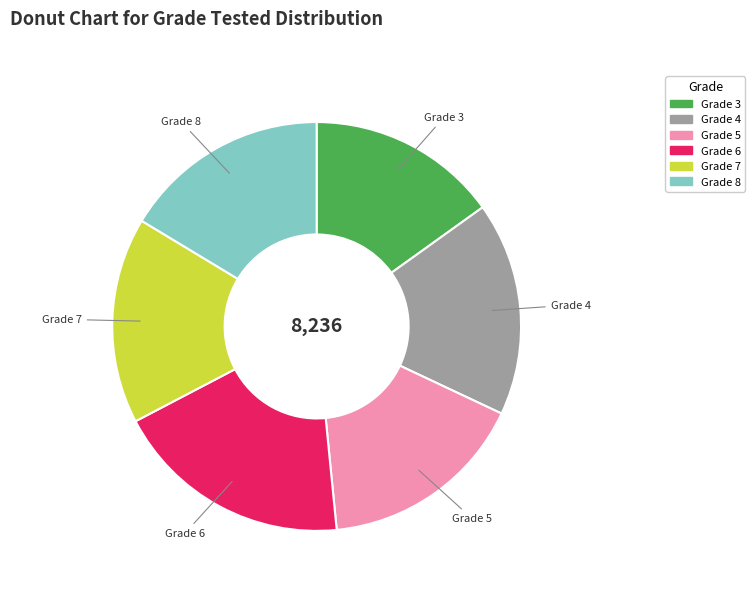

Is the sum of Grade 8 and Grade 7 greater than half?

No